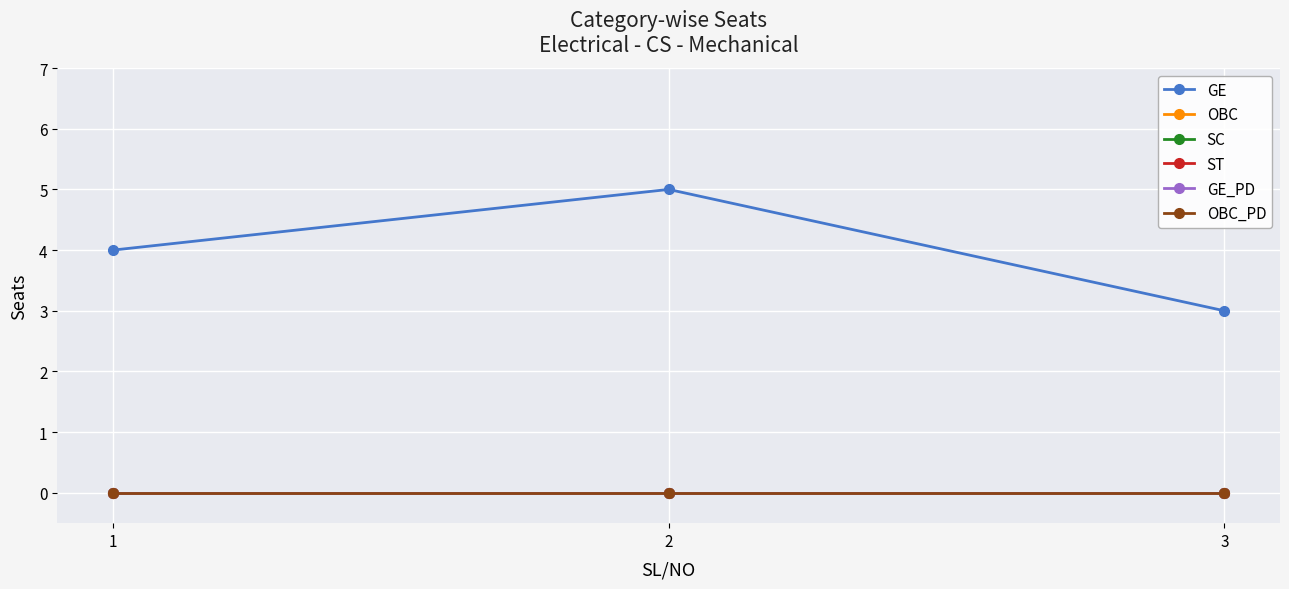

At how many categories does at least one series exceed 2?

3